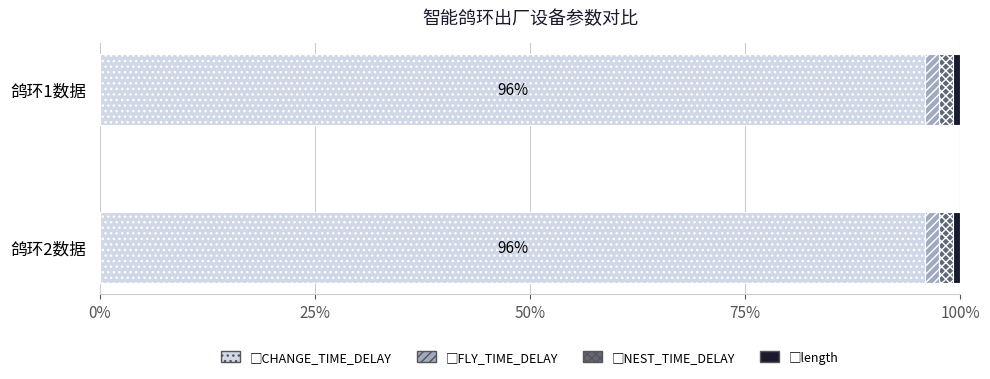

How many categories are shown in the chart?

2